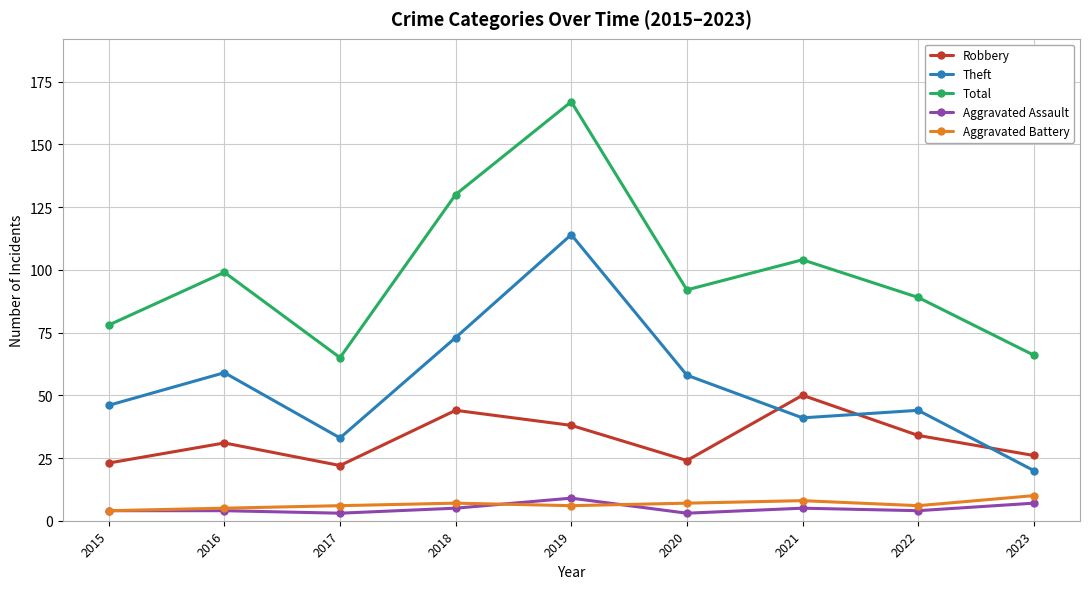

True or false: Theft and Aggravated Battery intersect in this chart.

False